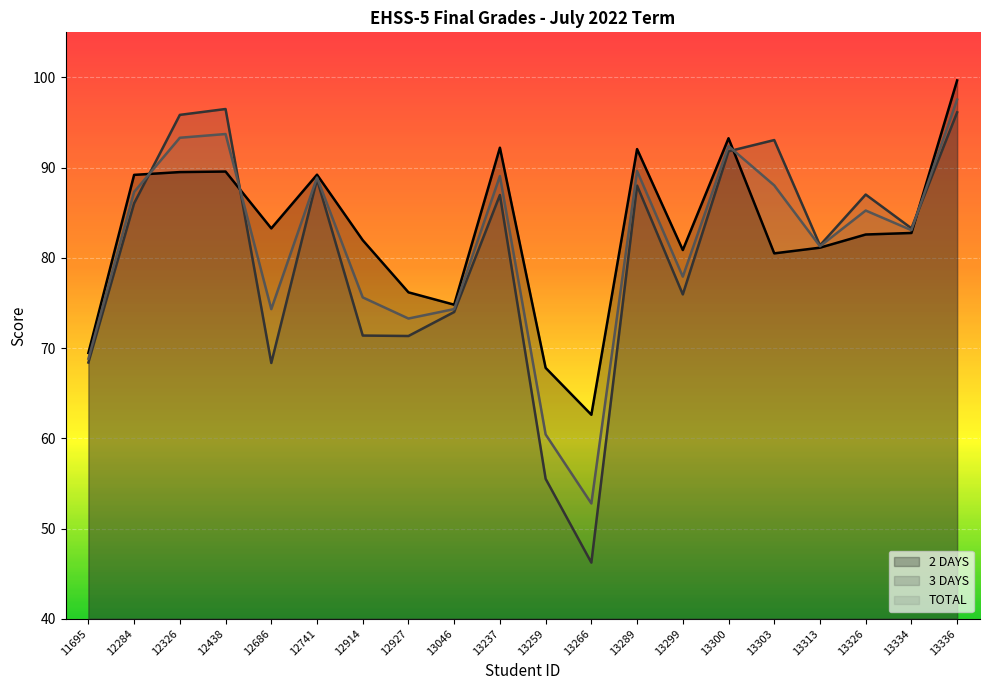

Reading left to right, what are all the values shown in this chart?

2 DAYS: 69.5	89.2	89.5	89.6	83.3	89.2	82.0	76.2	74.8	92.2	67.8	62.6	92.1	80.9	93.3	80.5	81.1	82.6	82.8	99.7
3 DAYS: 68.4	86.0	95.8	96.5	68.3	88.7	71.4	71.3	74.0	87.0	55.5	46.2	88.0	76.0	91.8	93.1	81.4	87.0	83.3	96.1
TOTAL: 68.8	87.3	93.3	93.7	74.3	88.9	75.6	73.3	74.3	89.1	60.4	52.8	89.6	77.9	92.4	88.0	81.3	85.2	83.1	97.5